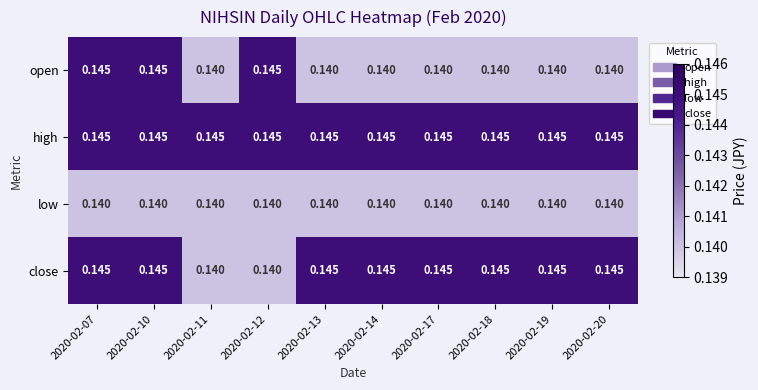

Rank the series by their average value, from lowest to highest.

low, open, close, high